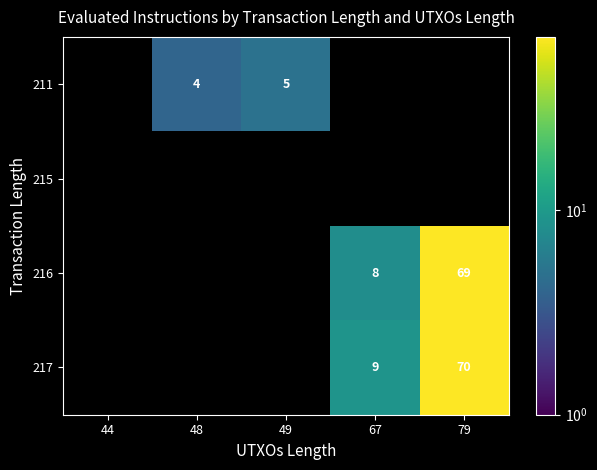

The 217 series shows 9 at 67. True or false?

True